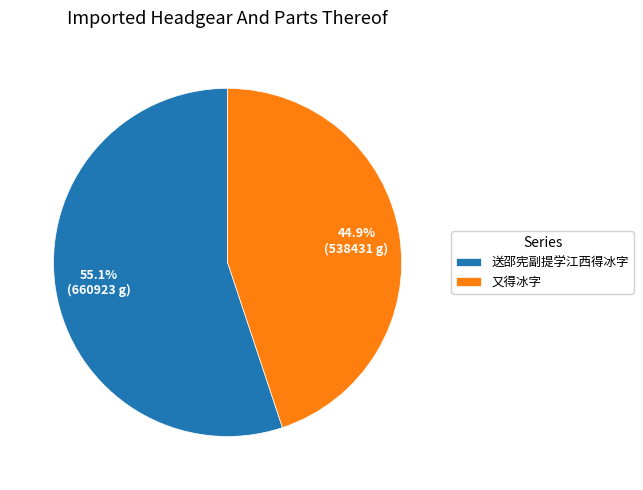

What percentage is the 又得冰字 slice, to the nearest percent?

45%